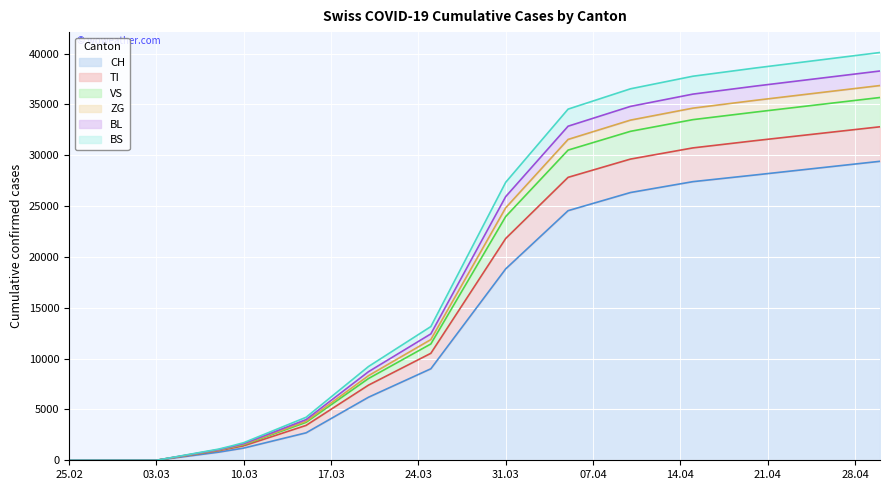

True or false: TI and BS cross at least once.

False